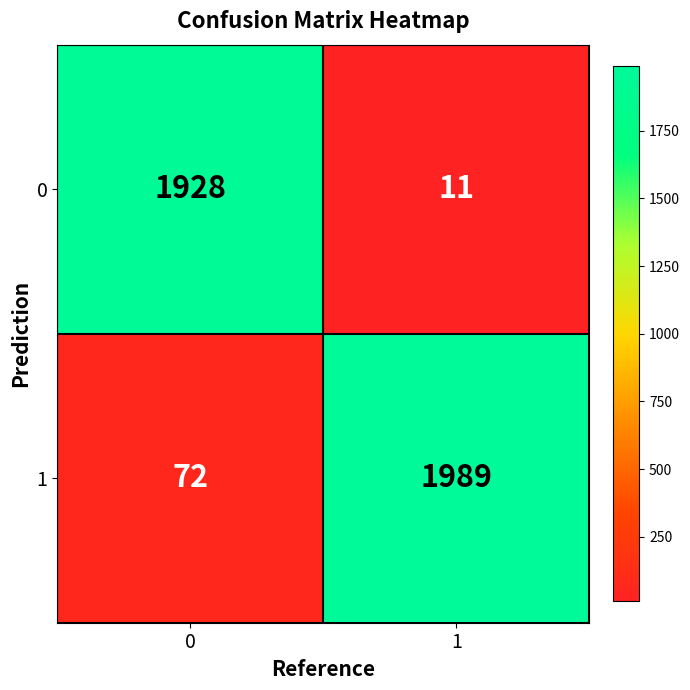

Reading left to right, extract all data points from this chart.

0: 1928	11
1: 72	1989